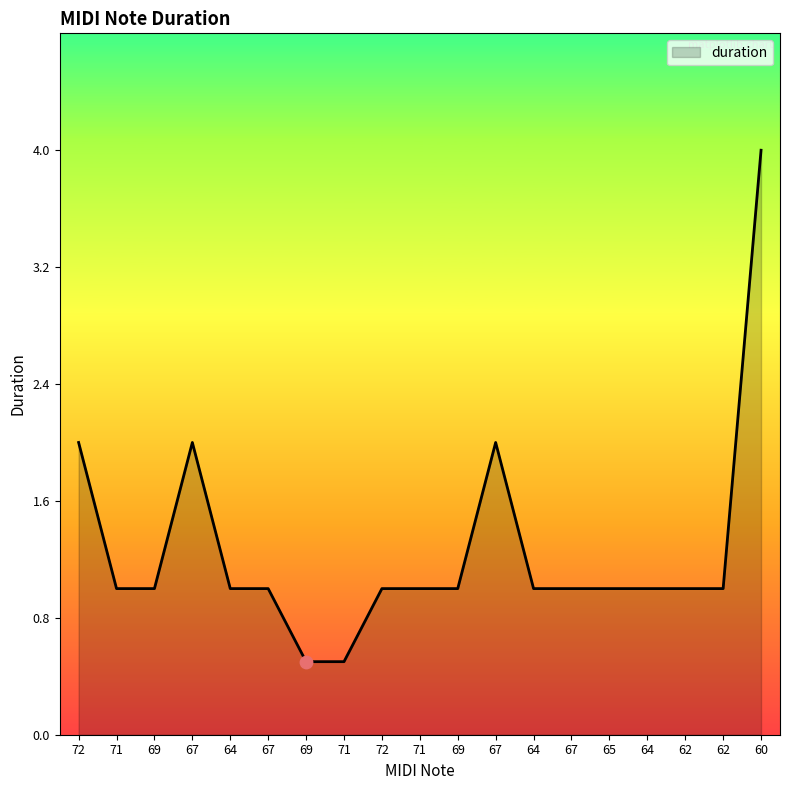

What is the change in value from 71 to 67?

+1.0